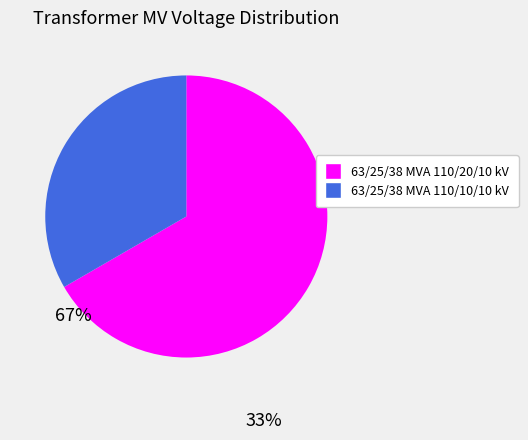

True or false: 63/25/38 MVA 110/20/10 kV accounts for 53% of the total.

False